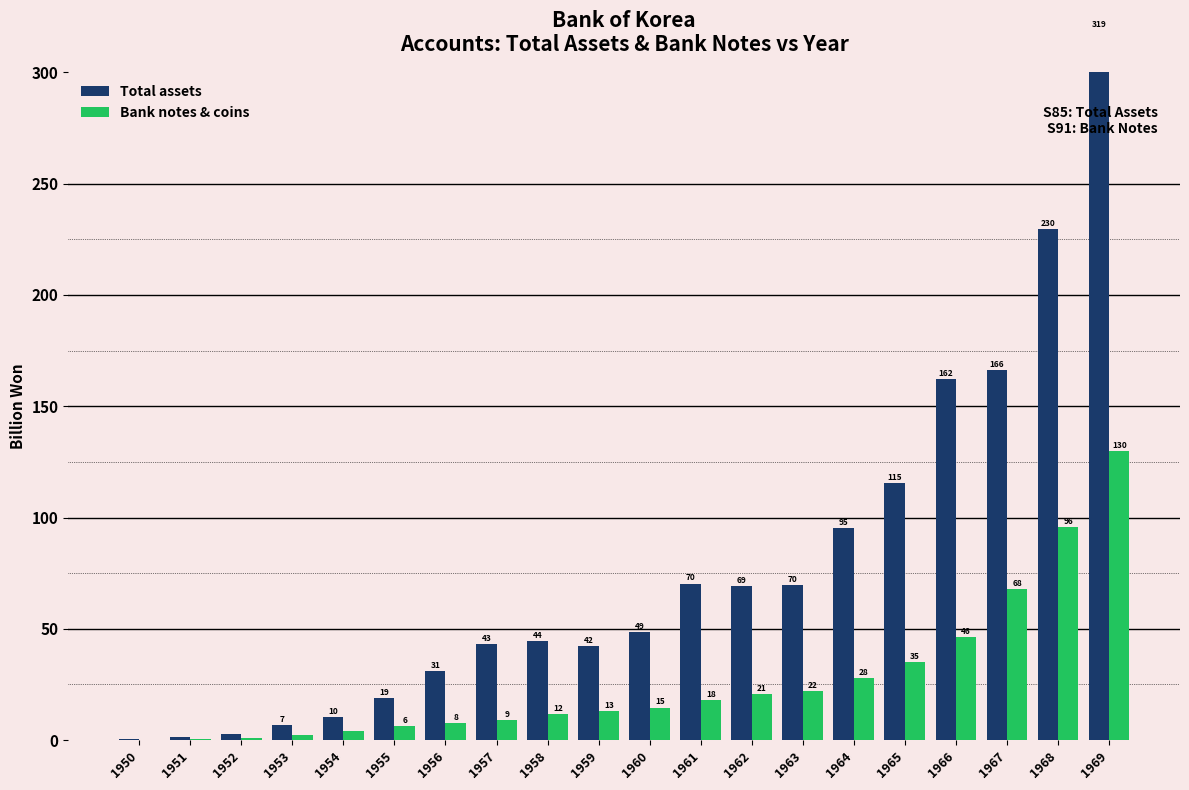

At which label does Bank notes & coins reach its peak?

1969